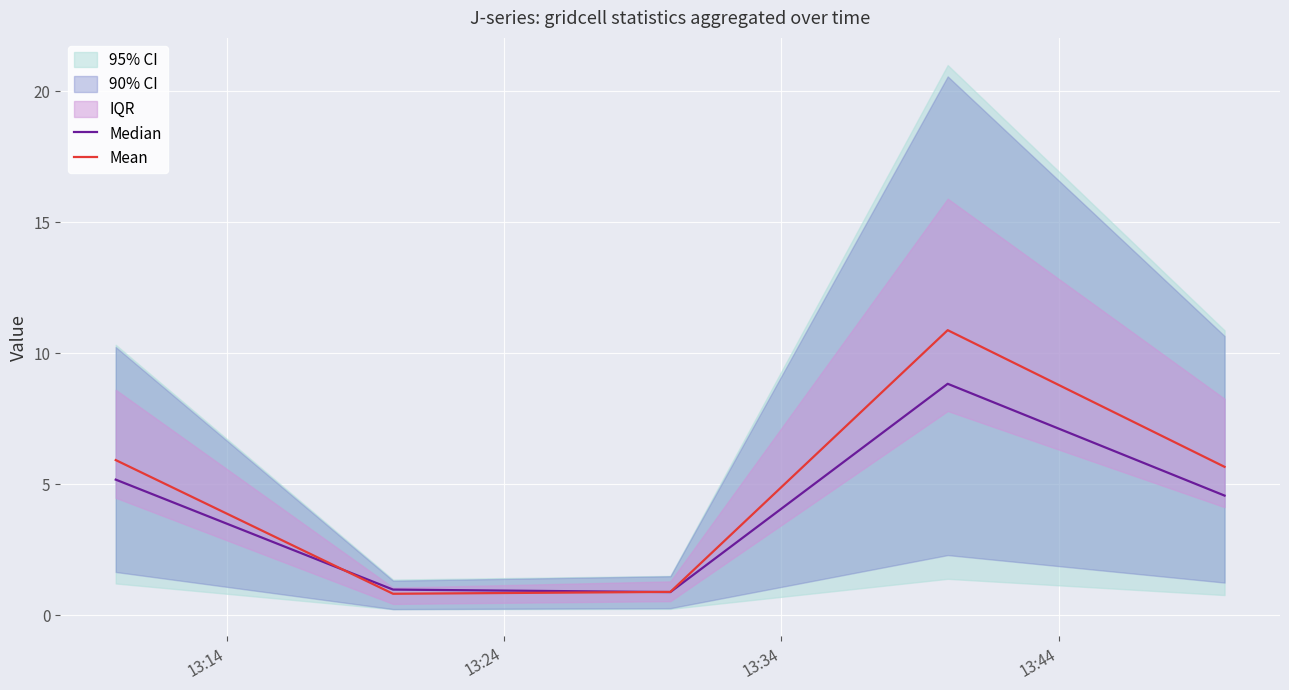

What is the maximum value for Mean?

10.9